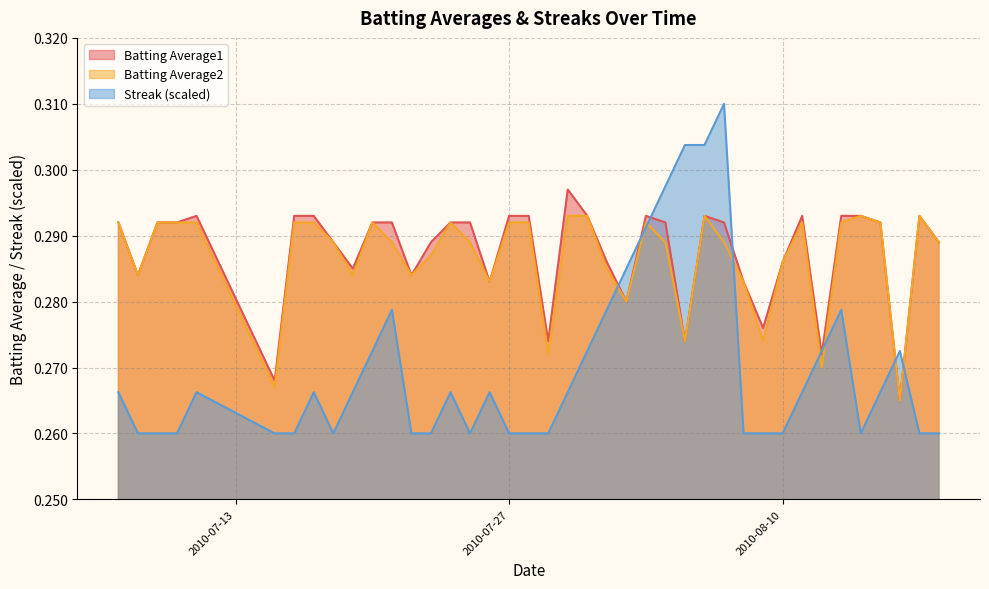

How many times do Streak and Batting Average1 cross each other?

8